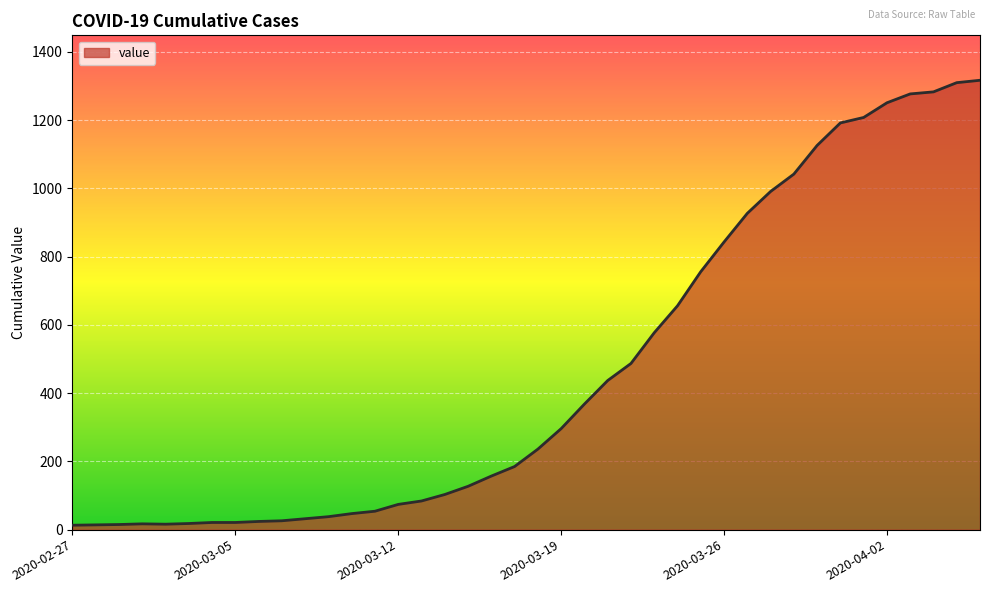

What is the difference between the maximum and minimum values?

1304